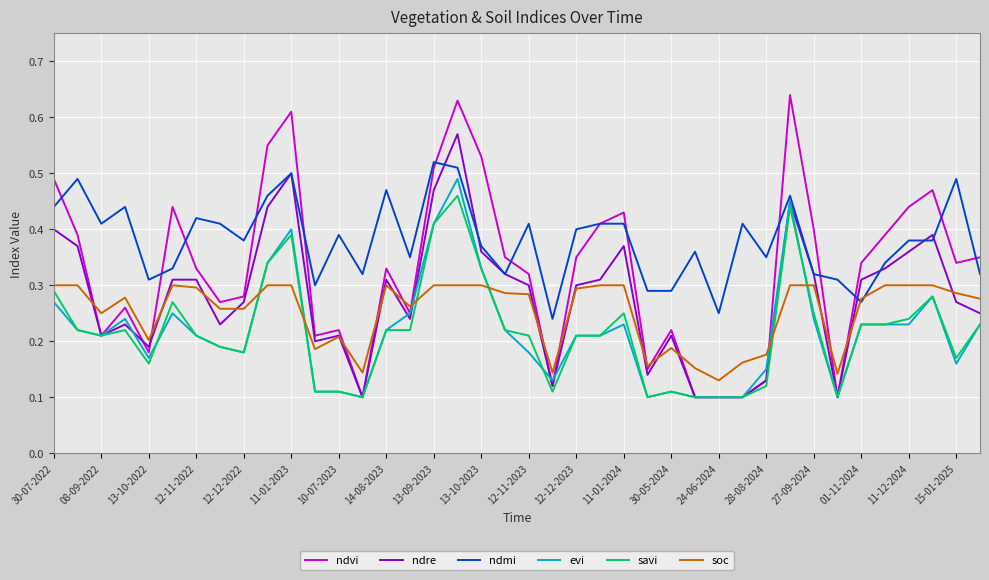

Which series has the largest total across all categories?

ndmi